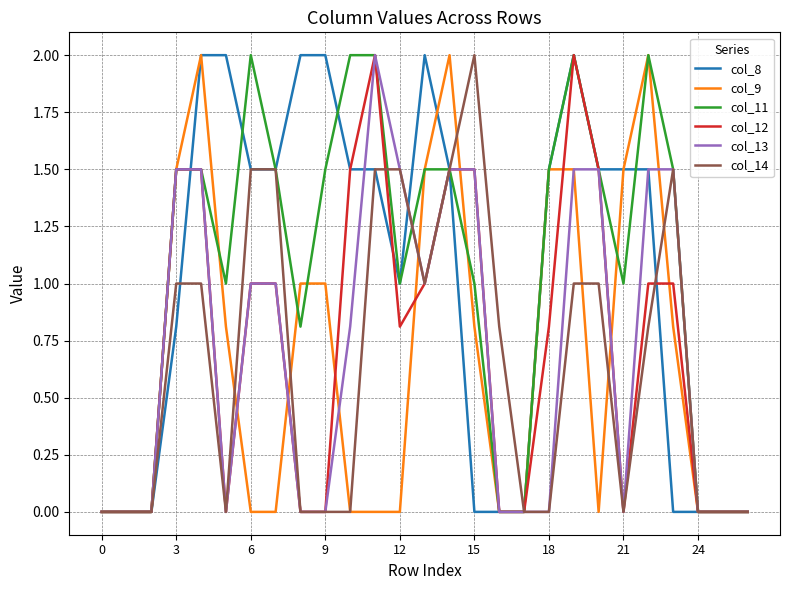

What is the difference between the maximum and second lowest values in the col_14 series?

2.0